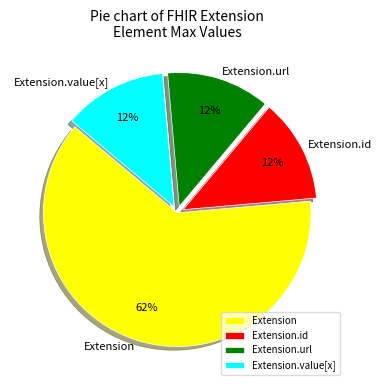

How many segments does this pie chart have?

4